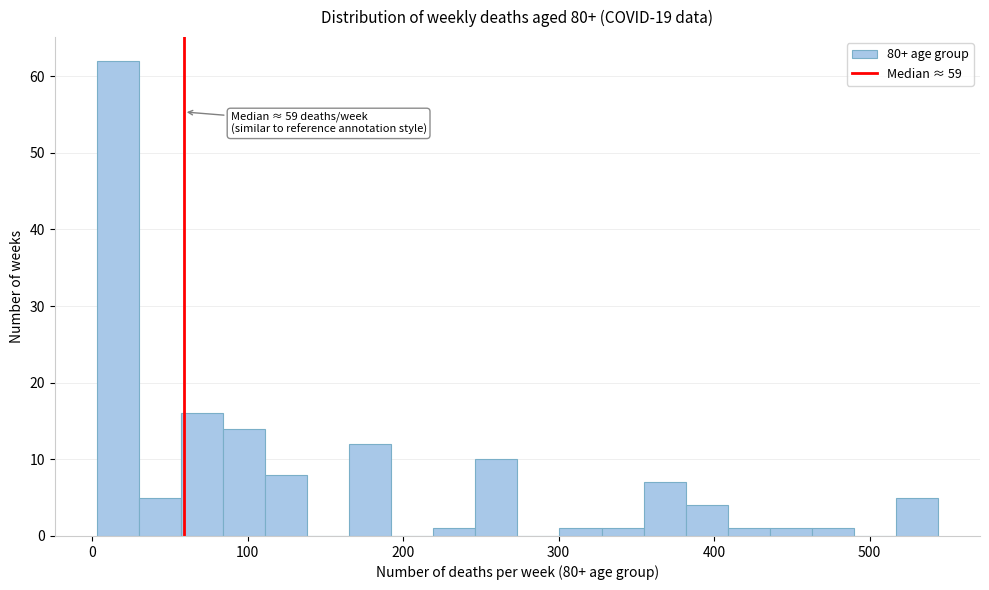

Around what value on the x-axis is the tallest bar? Give the approximate position of its centre, as read against the axis.

20